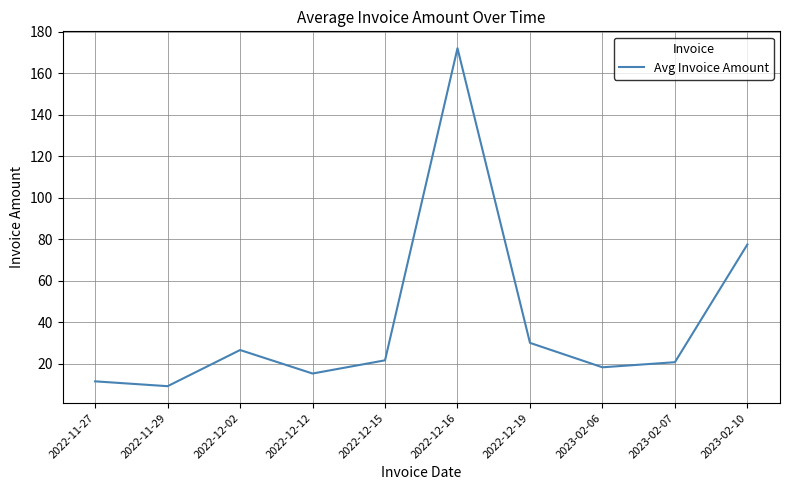

Which has a higher value, 2022-11-29 or 2022-12-15?

2022-12-15